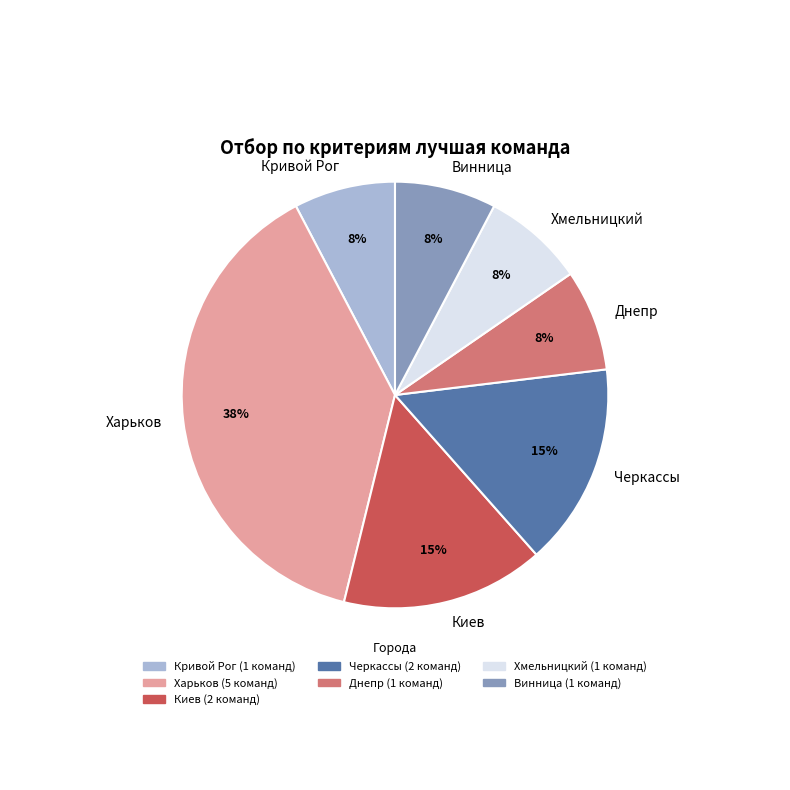

Is there a majority slice in this chart?

No